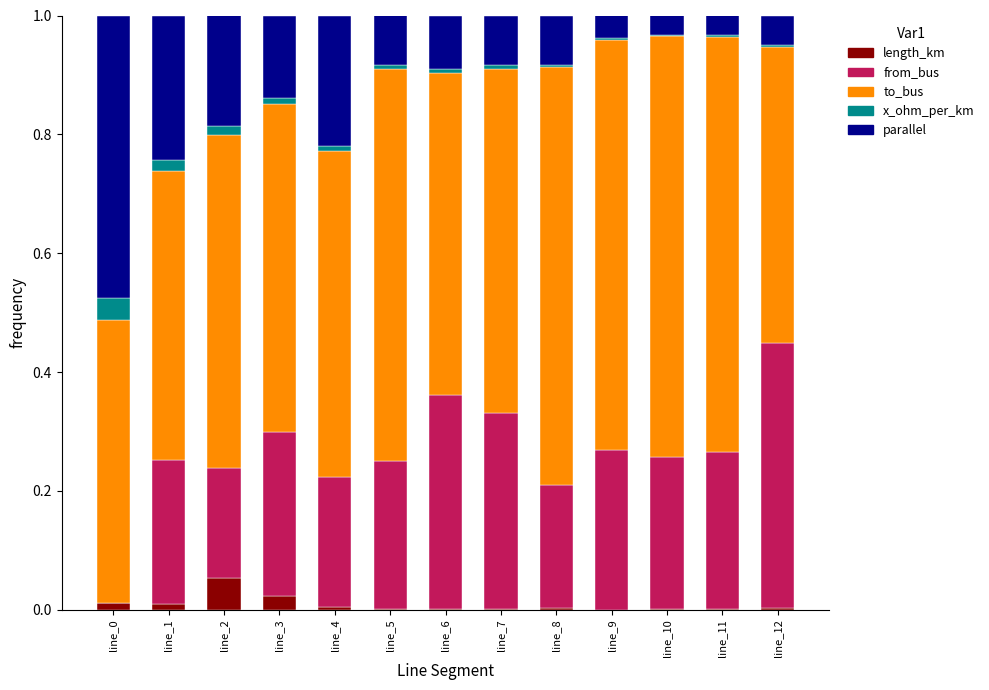

Is it true that parallel equals 0.1 at line_5?

True